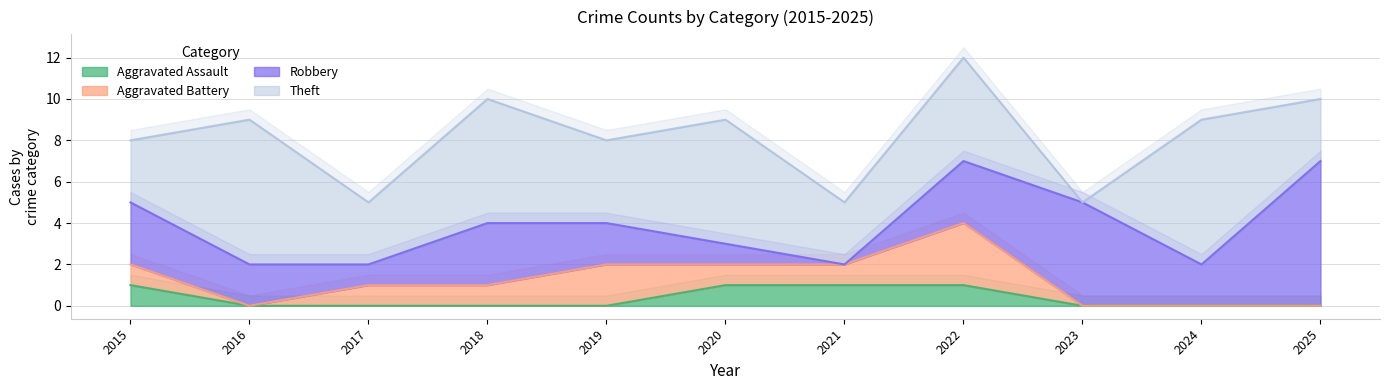

At 2023, list the series in order from smallest to largest.

Aggravated Assault, Aggravated Battery, Theft, Robbery